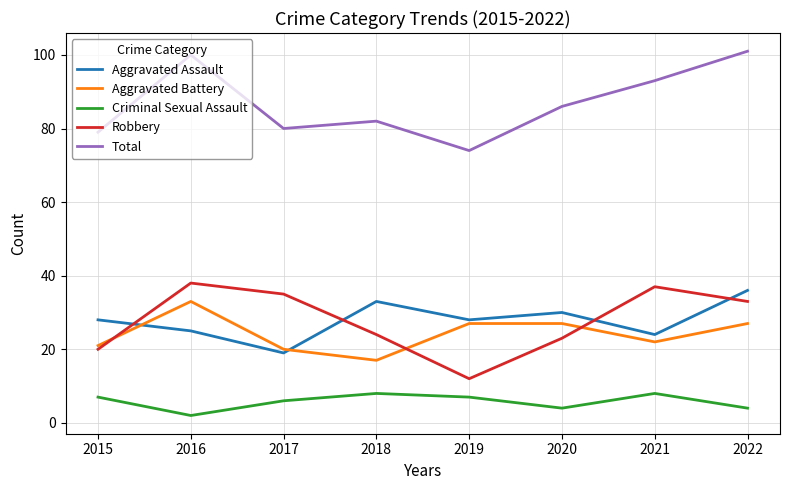

At which category does the chart reach its peak across all series?

2022